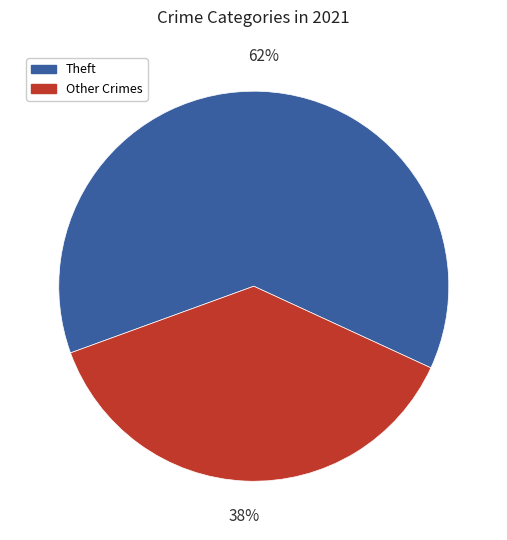

Is there any slice that represents more than half of the pie?

Yes